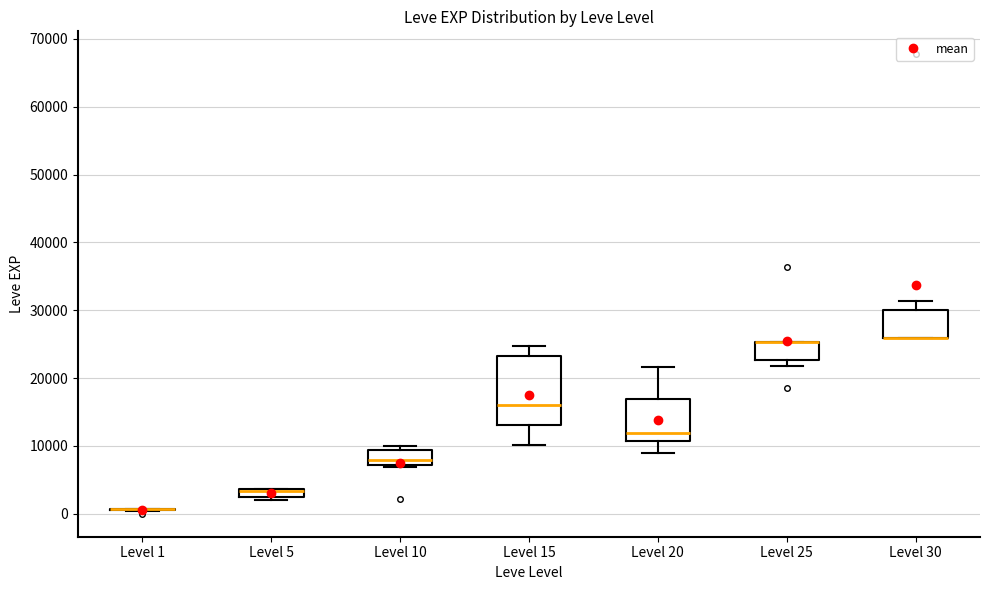

Where does the median line of the box for Level 15 sit on the y-axis? The values are not printed on the chart, so give them approximately, as read against the axis.

16000